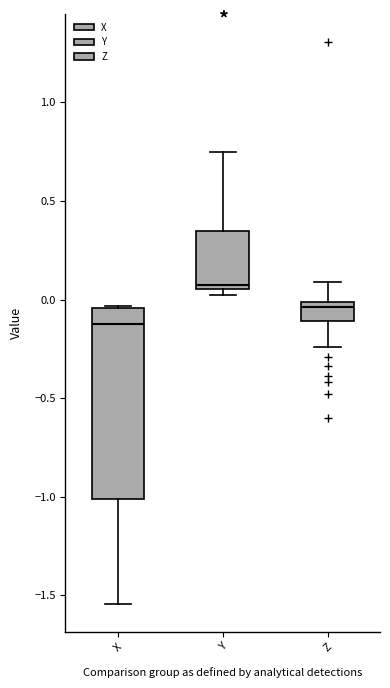

Which box's median line is the highest?

Y